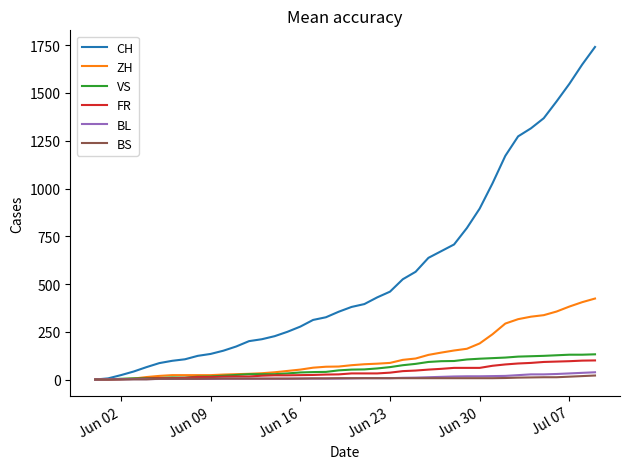

Which series has the largest total across all categories?

CH